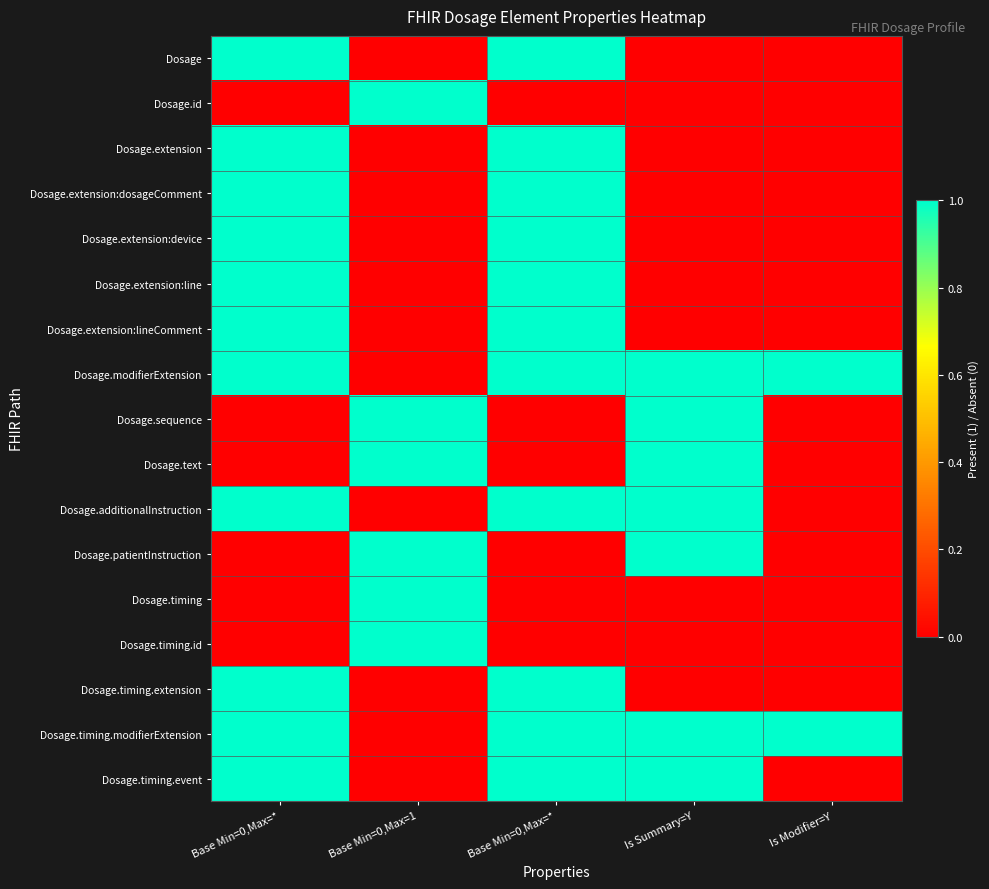

Which series has the largest total across all categories?

Dosage.modifierExtension